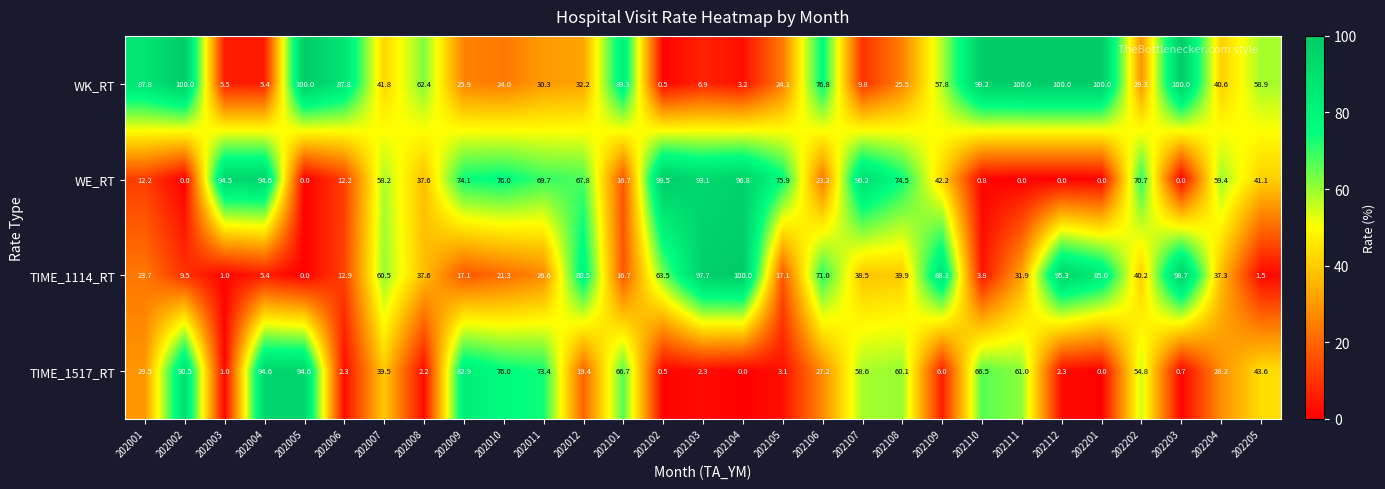

What is the difference between the maximum and minimum values in the WK_RT series?

99.5